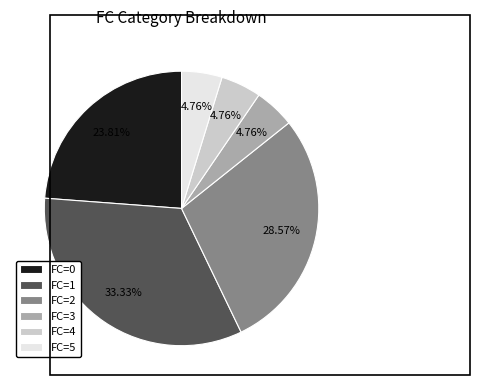

Which has a higher value, FC=2 or FC=0?

FC=2